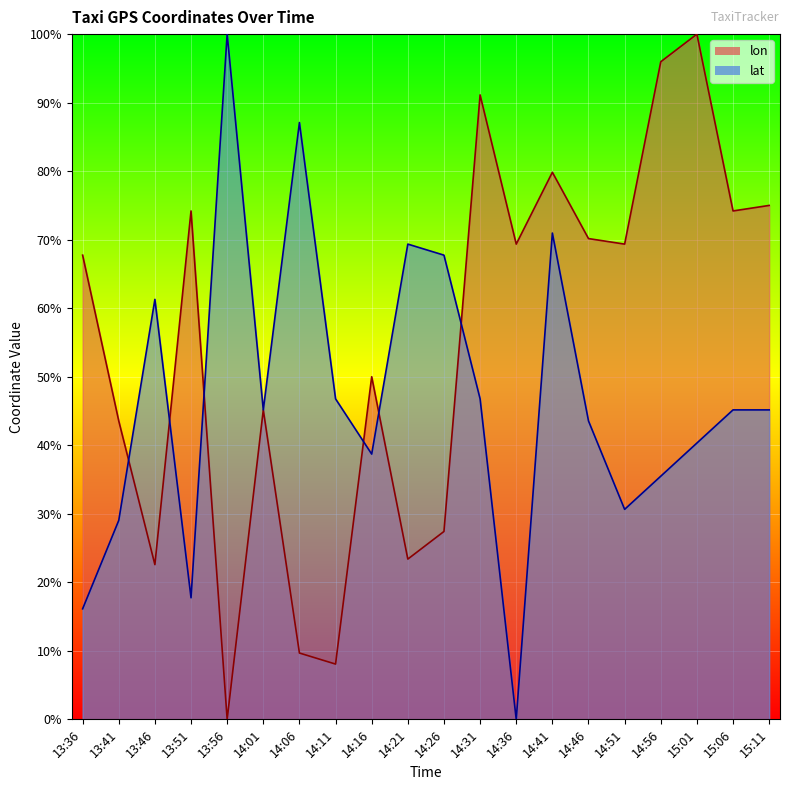

What is the difference between the maximum and minimum values in the lon series?

100.0